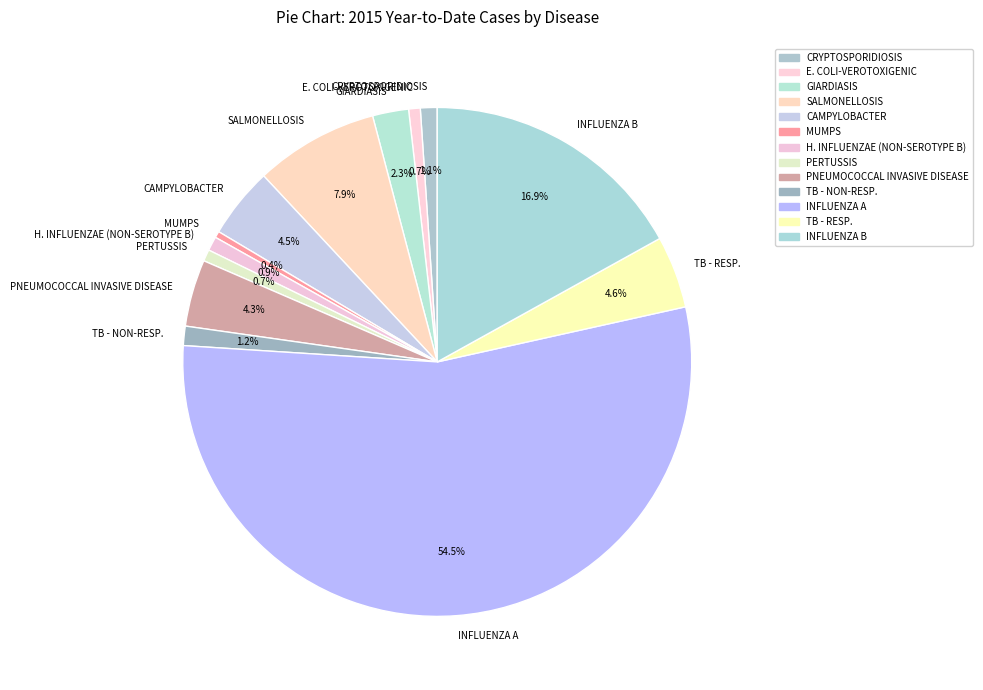

To the nearest percent, what portion does TB - NON-RESP. represent?

1%